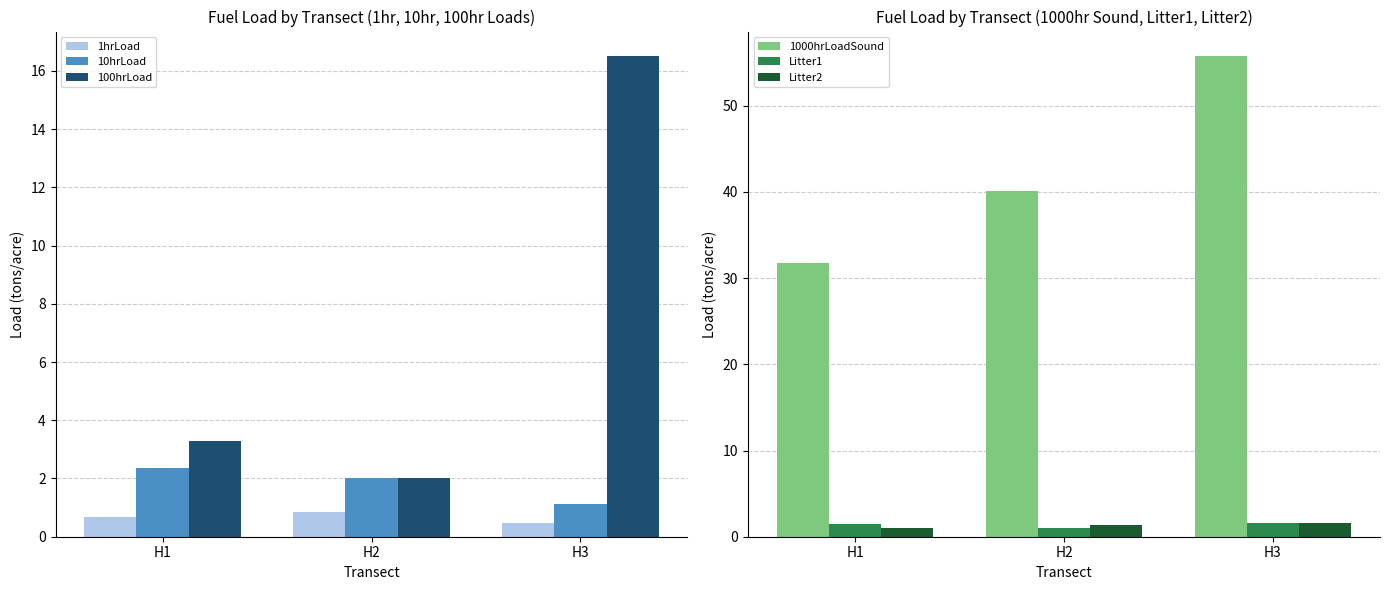

Which series changed the most between H1 and H3?

1000hrLoadSound